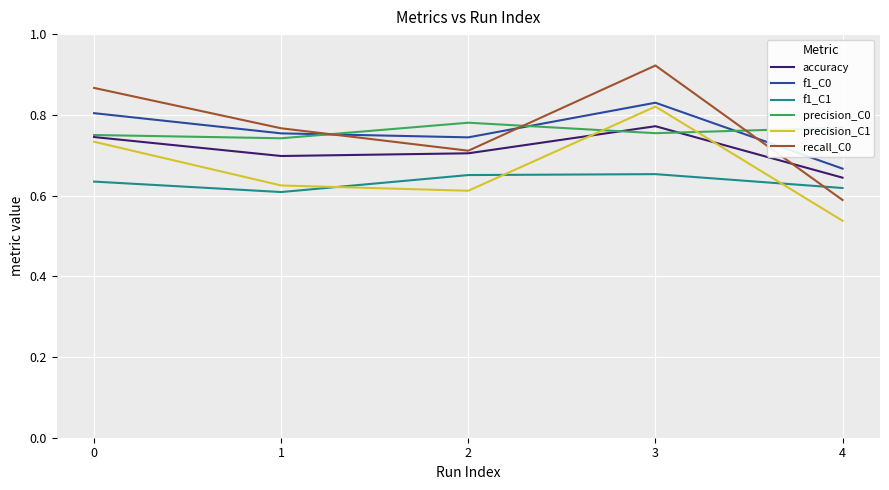

What is the total value across all series at 2?

4.2